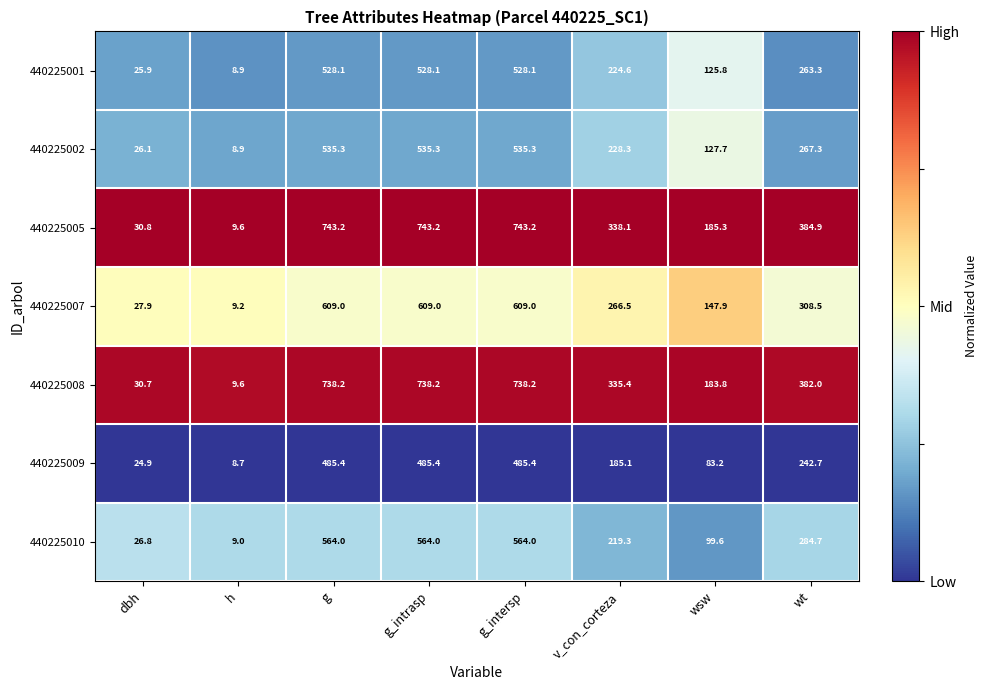

Which series has the largest total across all categories?

440225005